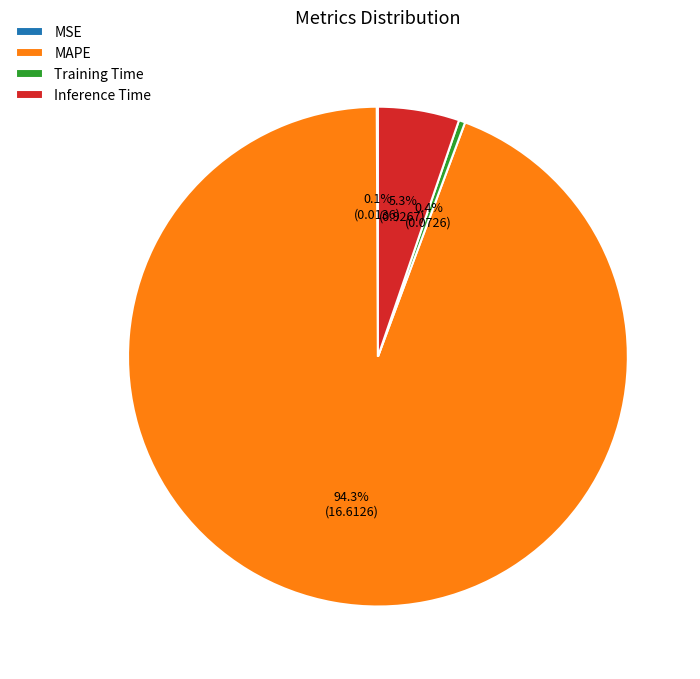

Between Training Time and Inference Time, which is larger?

Inference Time